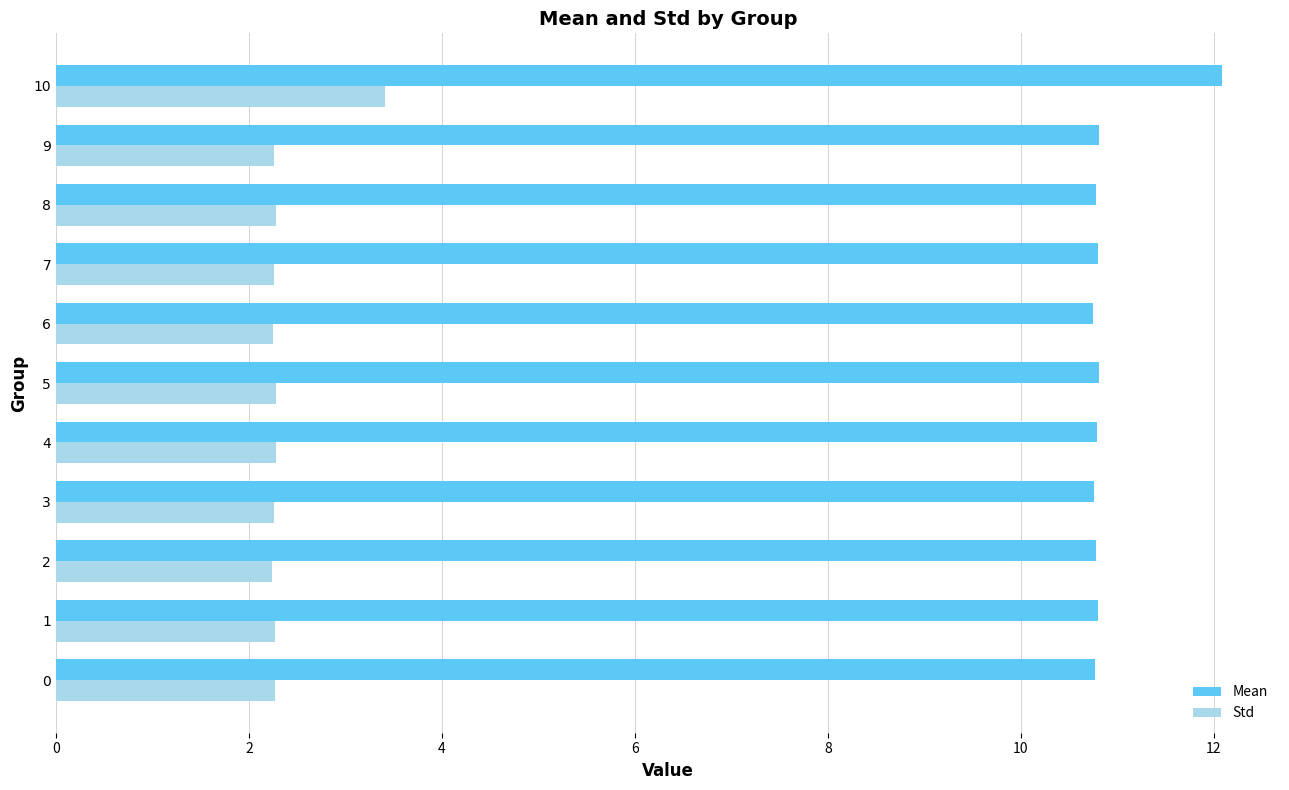

List the series in order of their peak value, highest first.

Mean, Std